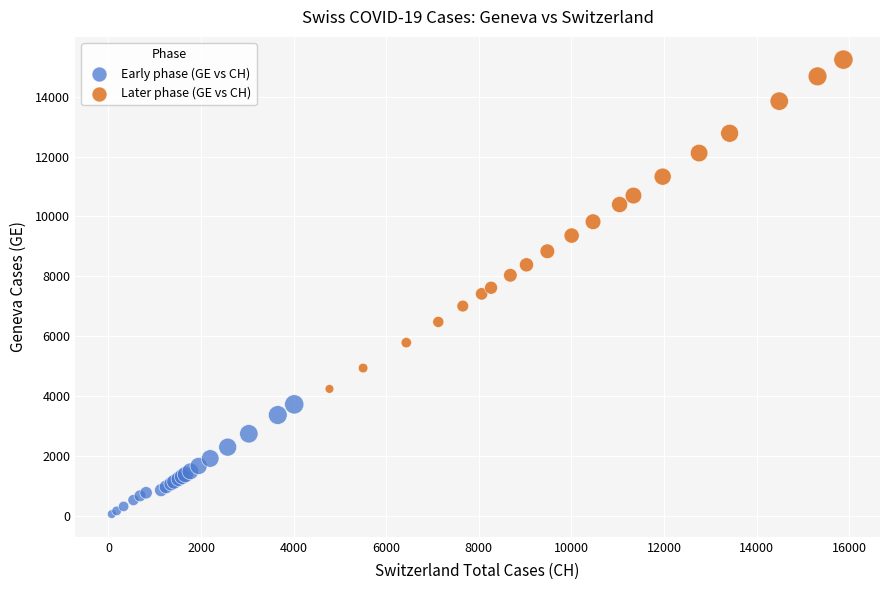

Which series contains the lowest Y value?

Early phase (GE vs CH)